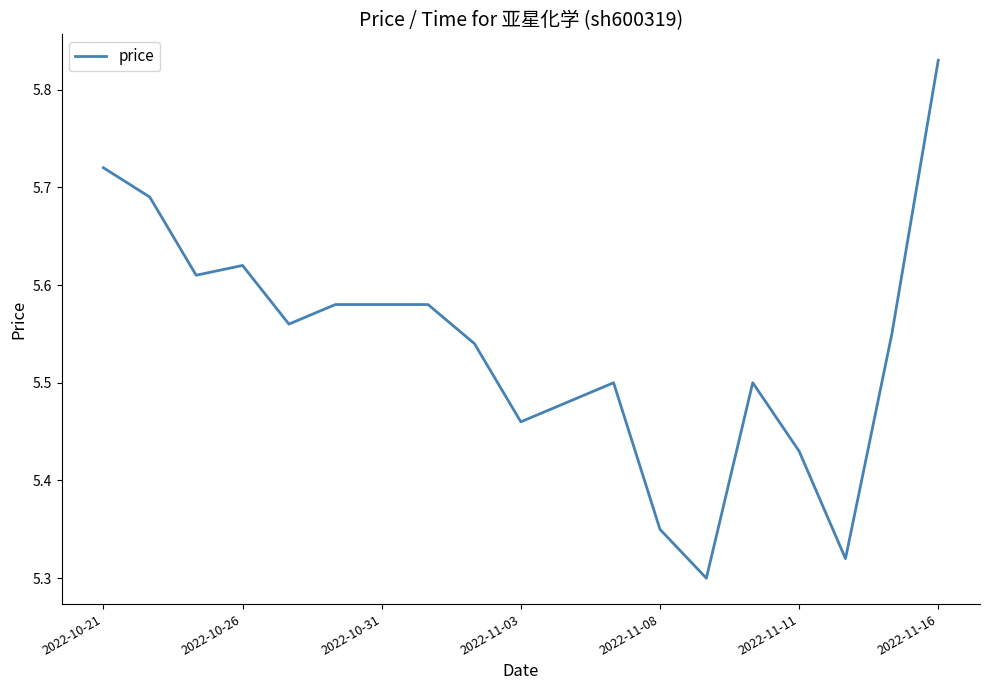

True or false: there are more than 0 points higher than both neighbors.

True